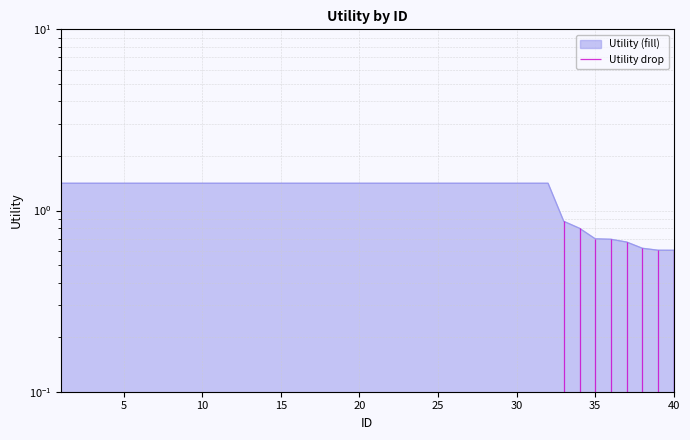

True or false: the data shows 2.3 at 28.

False